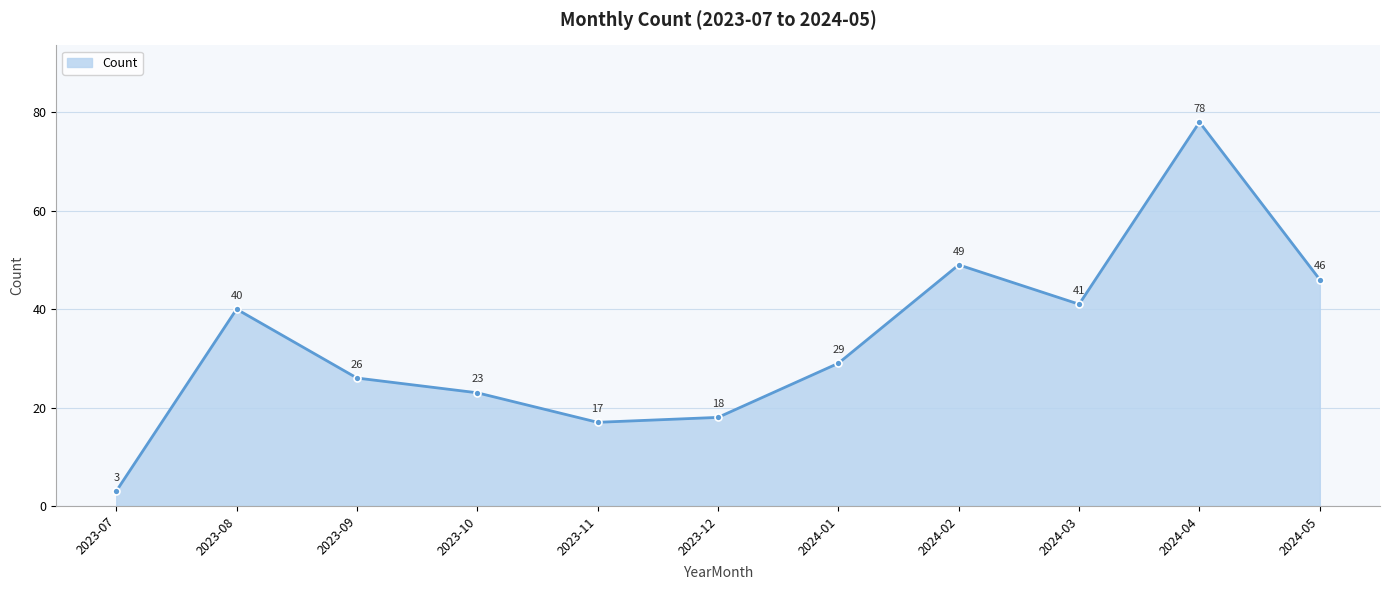

What is the minimum value shown in the chart?

3